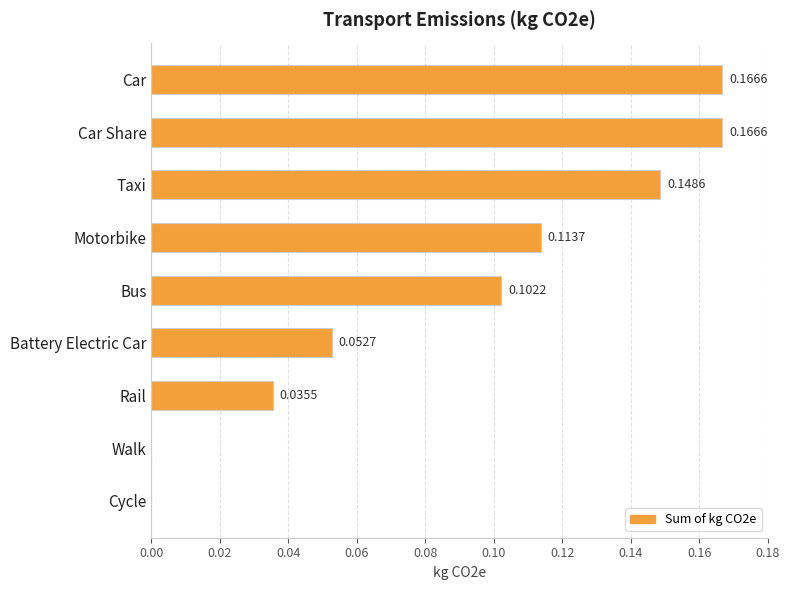

What is the sum of all values?

0.8